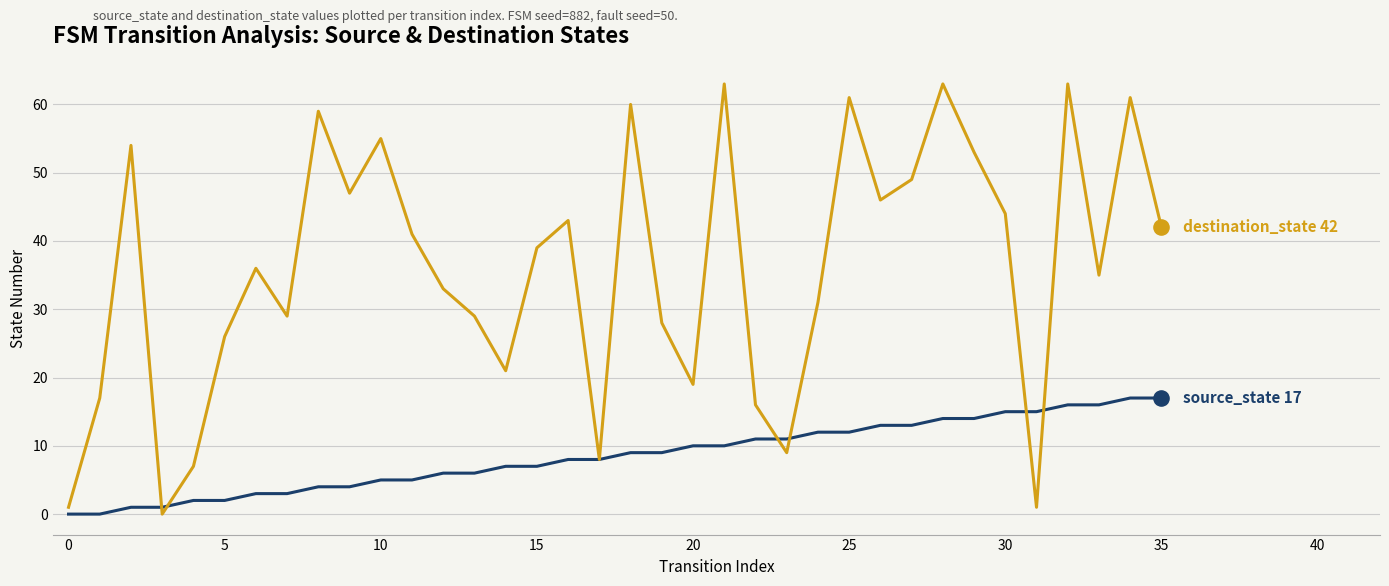

What is the maximum value shown in the chart?

63